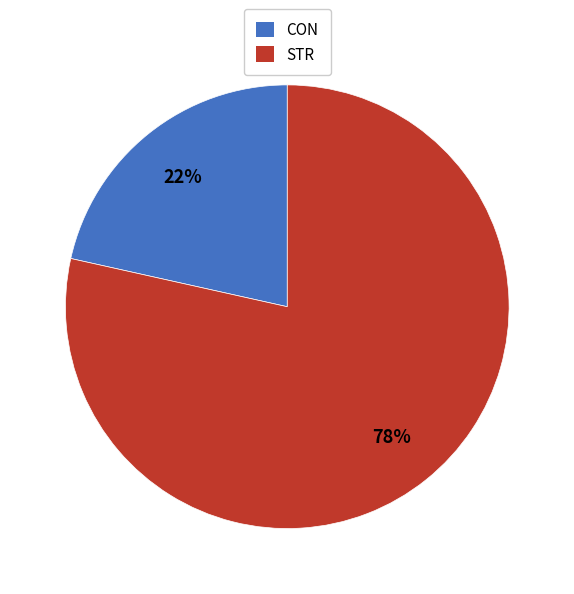

What percentage is the CON slice, to the nearest percent?

22%